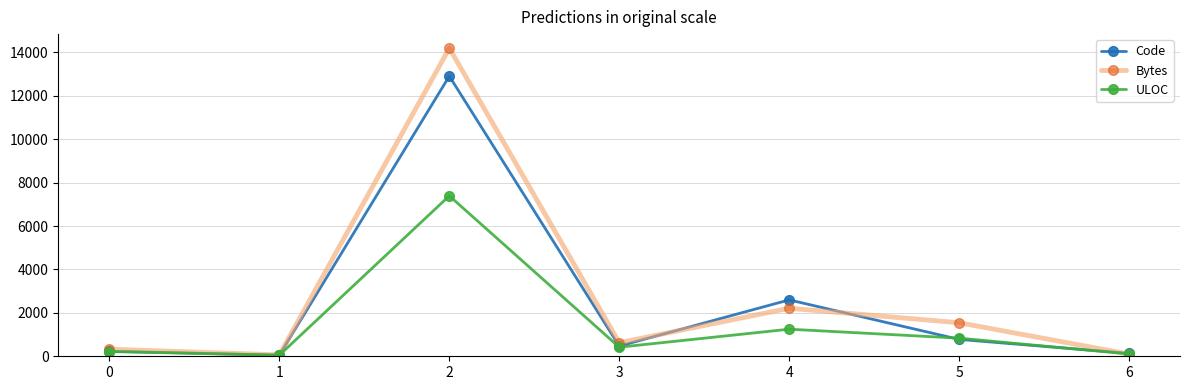

What is the value of the ULOC point at the 5th from the left?

1248.0